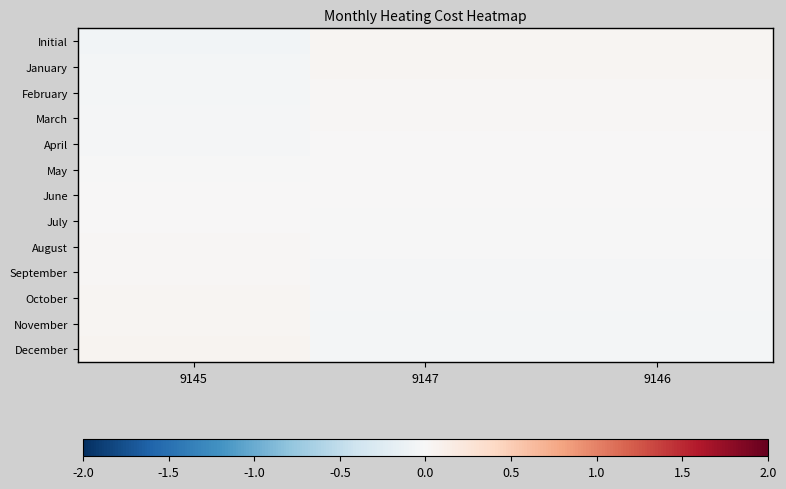

Reading left to right, extract all data points from this chart.

Initial: 9145=-0.1	9147=0.0	9146=0.0
January: 9145=-0.0	9147=0.0	9146=0.0
February: 9145=-0.0	9147=0.0	9146=0.0
March: 9145=-0.0	9147=0.0	9146=0.0
April: 9145=-0.0	9147=0.0	9146=0.0
May: 9145=-0.0	9147=0.0	9146=0.0
June: 9145=0.0	9147=-0.0	9146=-0.0
July: 9145=0.0	9147=-0.0	9146=-0.0
August: 9145=0.0	9147=-0.0	9146=-0.0
September: 9145=0.0	9147=-0.0	9146=-0.0
October: 9145=0.0	9147=-0.0	9146=-0.0
November: 9145=0.0	9147=-0.0	9146=-0.0
December: 9145=0.1	9147=-0.0	9146=-0.0